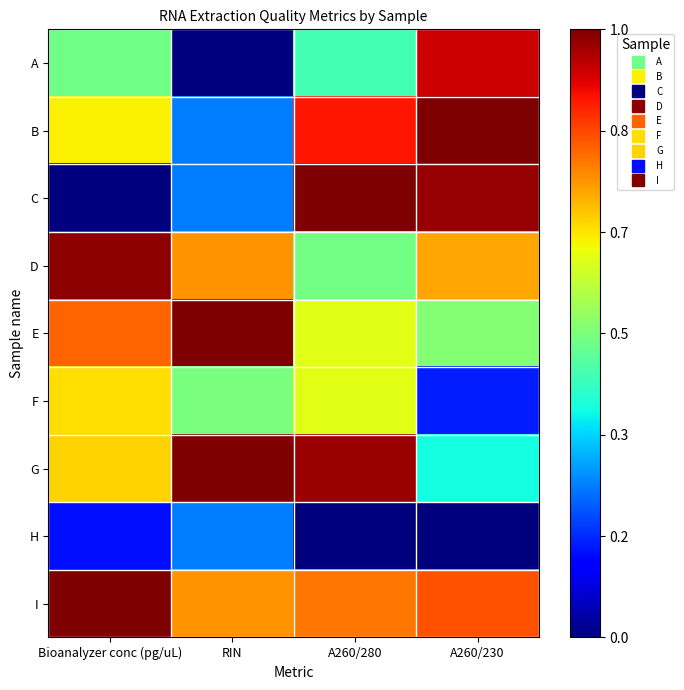

Reading left to right, extract all data points from this chart.

A: Bioanalyzer conc (pg/uL)=0.5	RIN=0.0	A260/280=0.4	A260/230=0.9
B: Bioanalyzer conc (pg/uL)=0.7	RIN=0.2	A260/280=0.9	A260/230=1.0
C: Bioanalyzer conc (pg/uL)=0.0	RIN=0.2	A260/280=1.0	A260/230=1.0
D: Bioanalyzer conc (pg/uL)=1.0	RIN=0.8	A260/280=0.5	A260/230=0.7
E: Bioanalyzer conc (pg/uL)=0.8	RIN=1.0	A260/280=0.6	A260/230=0.5
F: Bioanalyzer conc (pg/uL)=0.7	RIN=0.5	A260/280=0.6	A260/230=0.2
G: Bioanalyzer conc (pg/uL)=0.7	RIN=1.0	A260/280=1.0	A260/230=0.4
H: Bioanalyzer conc (pg/uL)=0.1	RIN=0.2	A260/280=0.0	A260/230=0.0
I: Bioanalyzer conc (pg/uL)=1.0	RIN=0.8	A260/280=0.8	A260/230=0.8